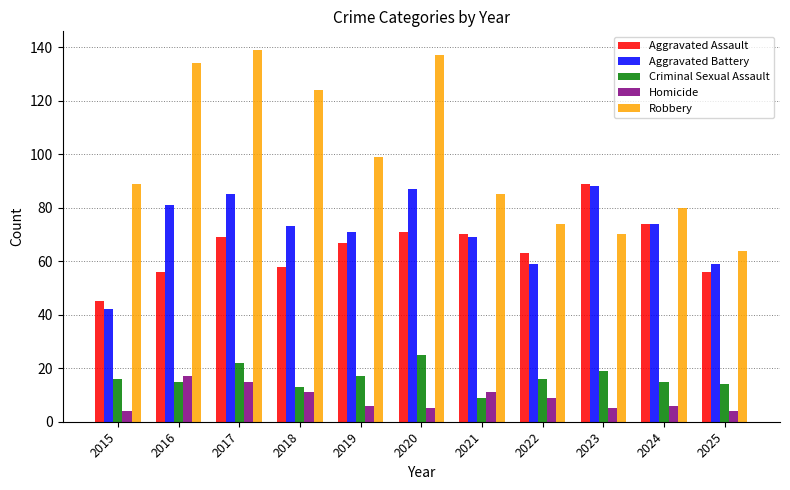

True or false: Homicide has a value of 5 at 2017.

False